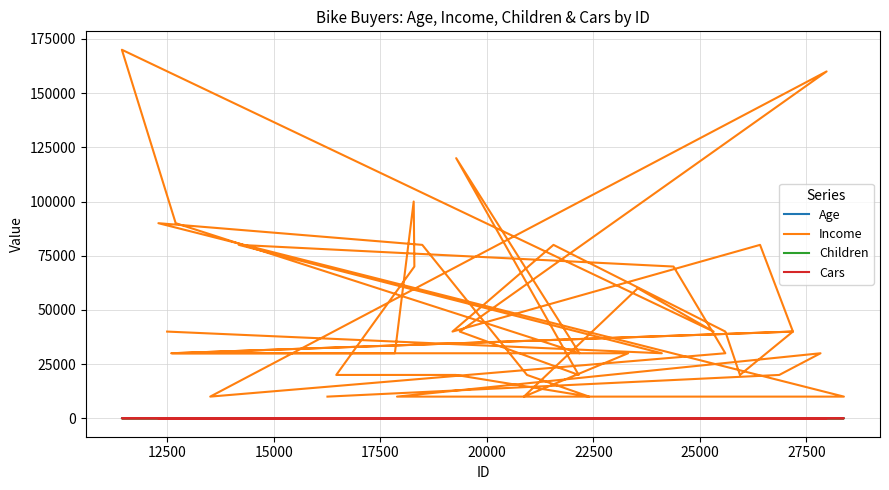

At how many categories does at least one series exceed 34535?

20